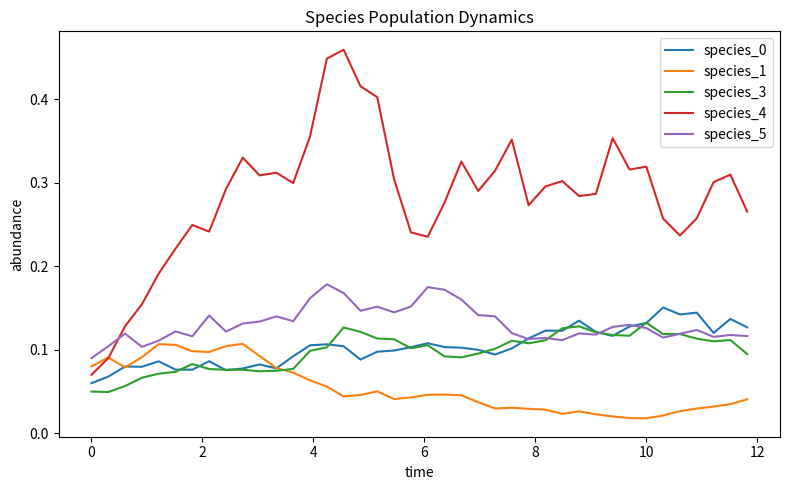

Which series has the largest total across all categories?

species_4